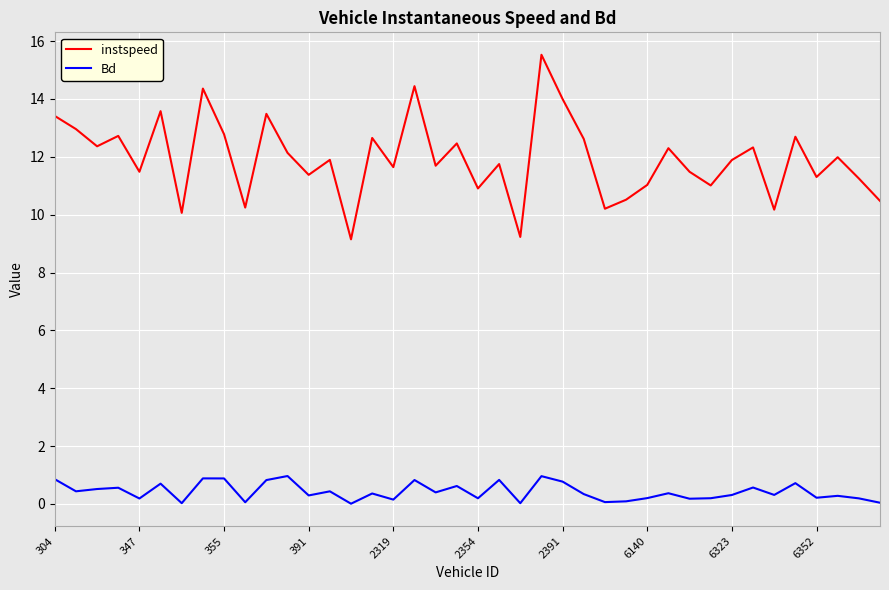

What is the minimum value for instspeed?

9.1